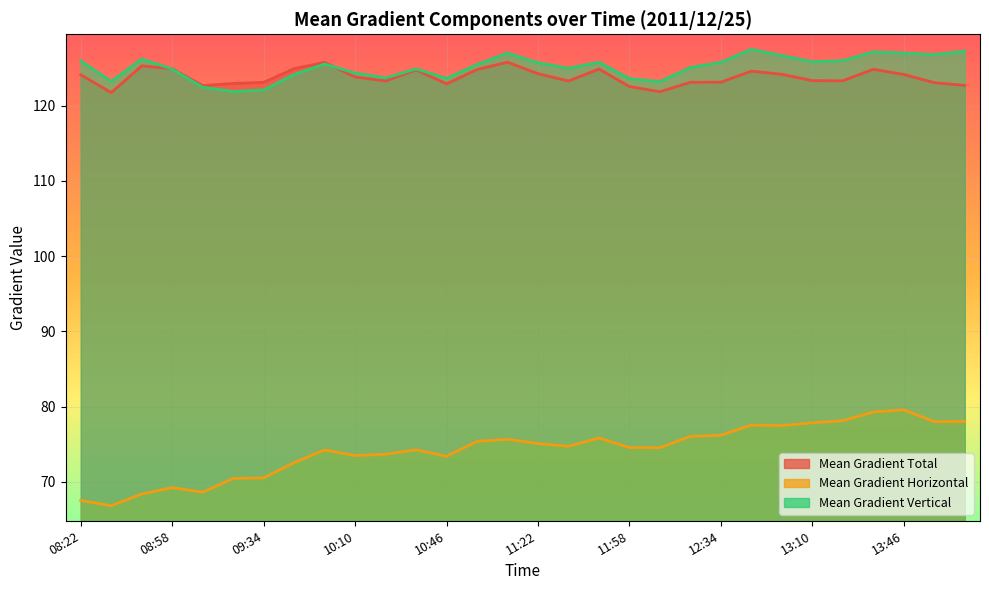

Is the value of Mean Gradient Horizontal at 13:10 greater than the value of Mean Gradient Vertical at 12:46?

No